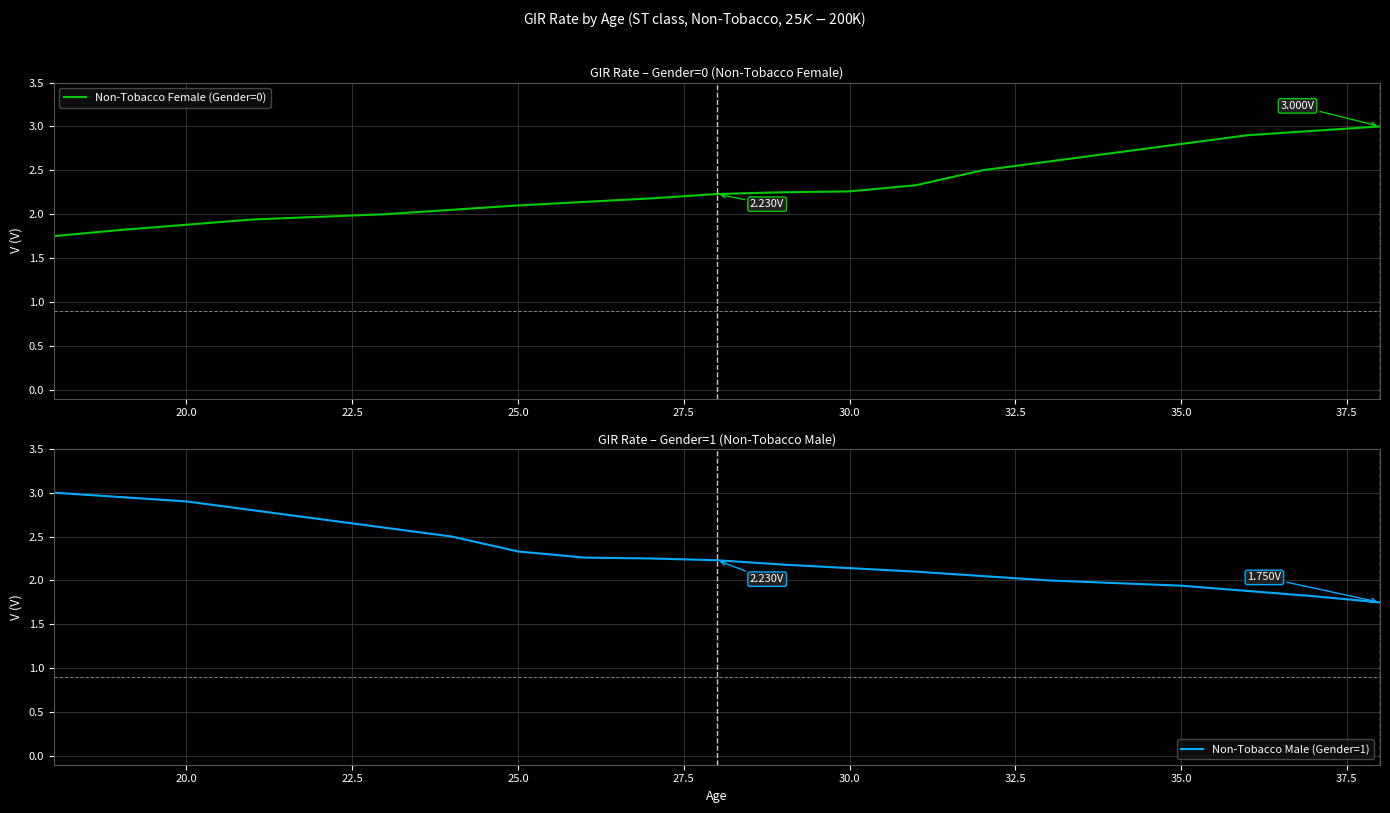

True or false: Non-Tobacco Male (Gender=1) has a value of 3.6 at 30.0.

False